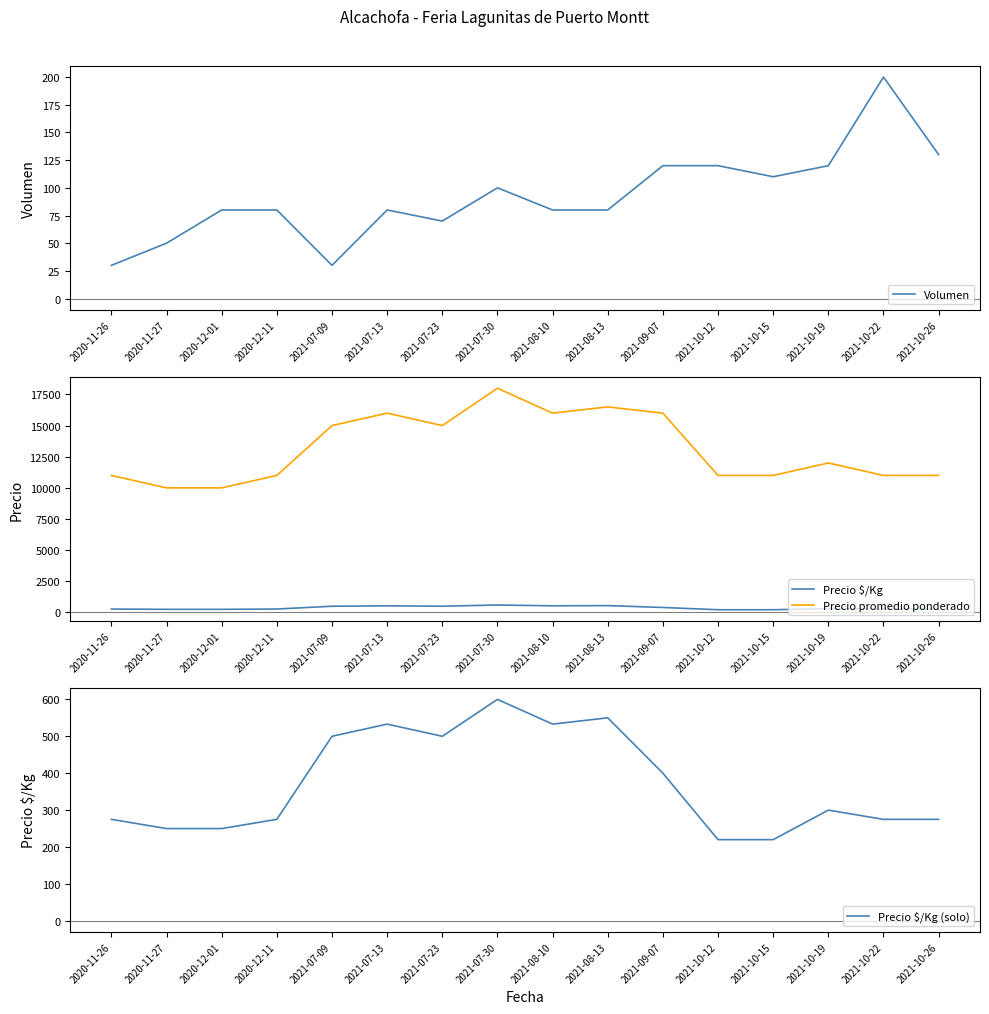

Where is the first local minimum for Precio $/Kg?

2021-07-23